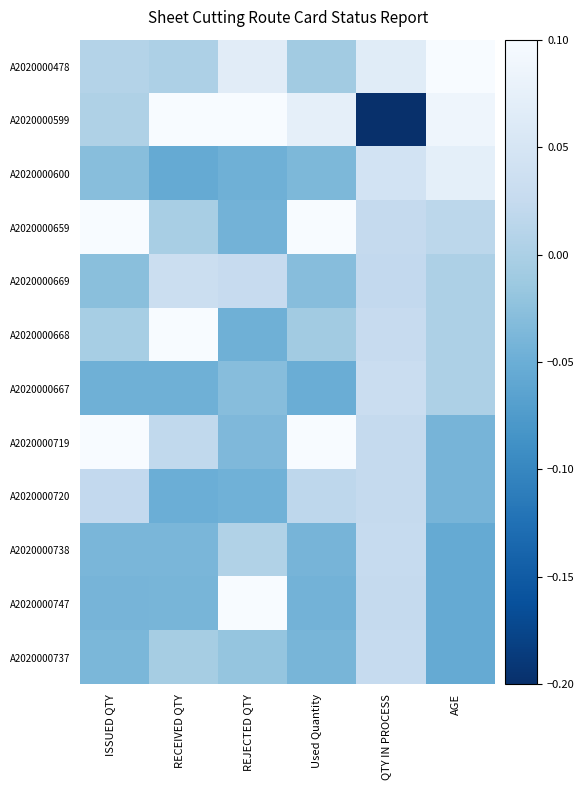

Which series has the widest spread of values?

A2020000599